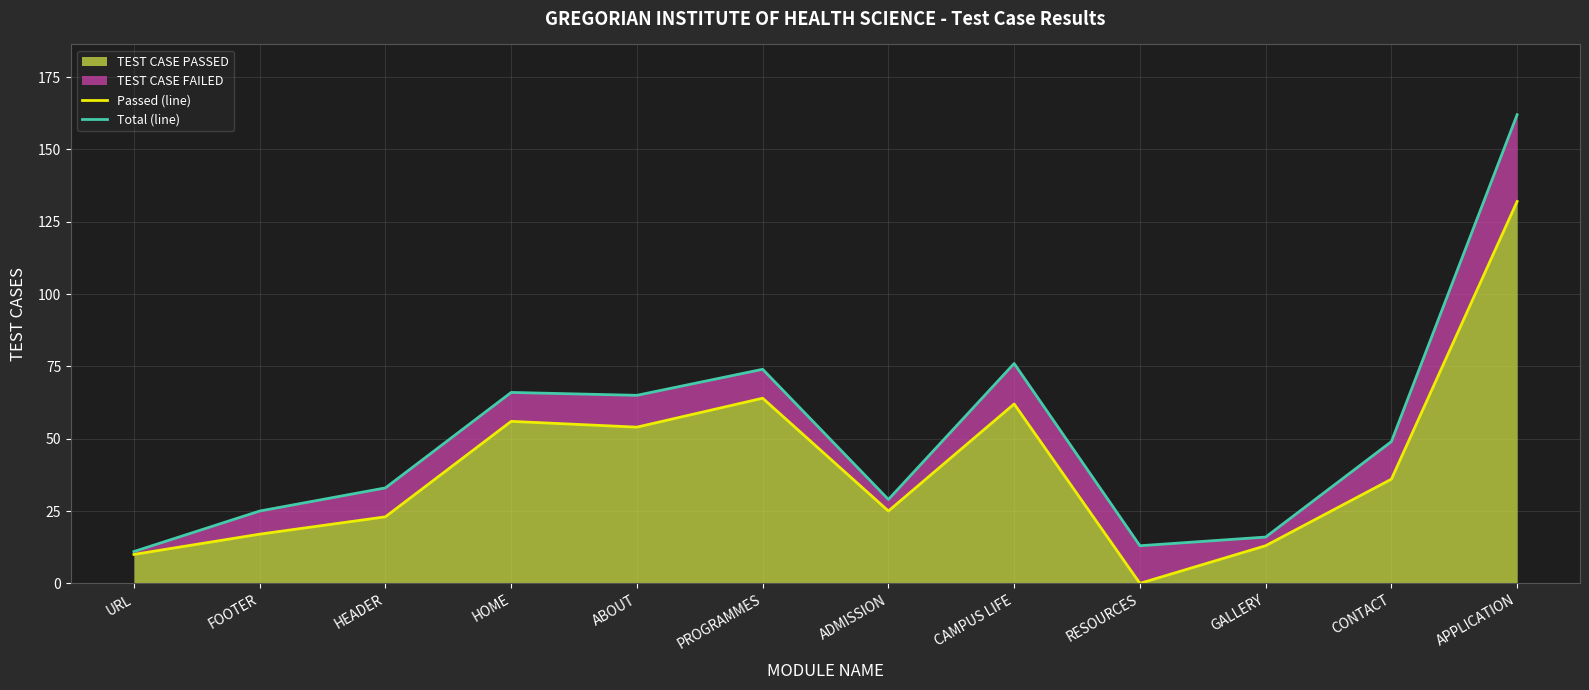

How many interior local peaks does the Passed (line) series have?

3